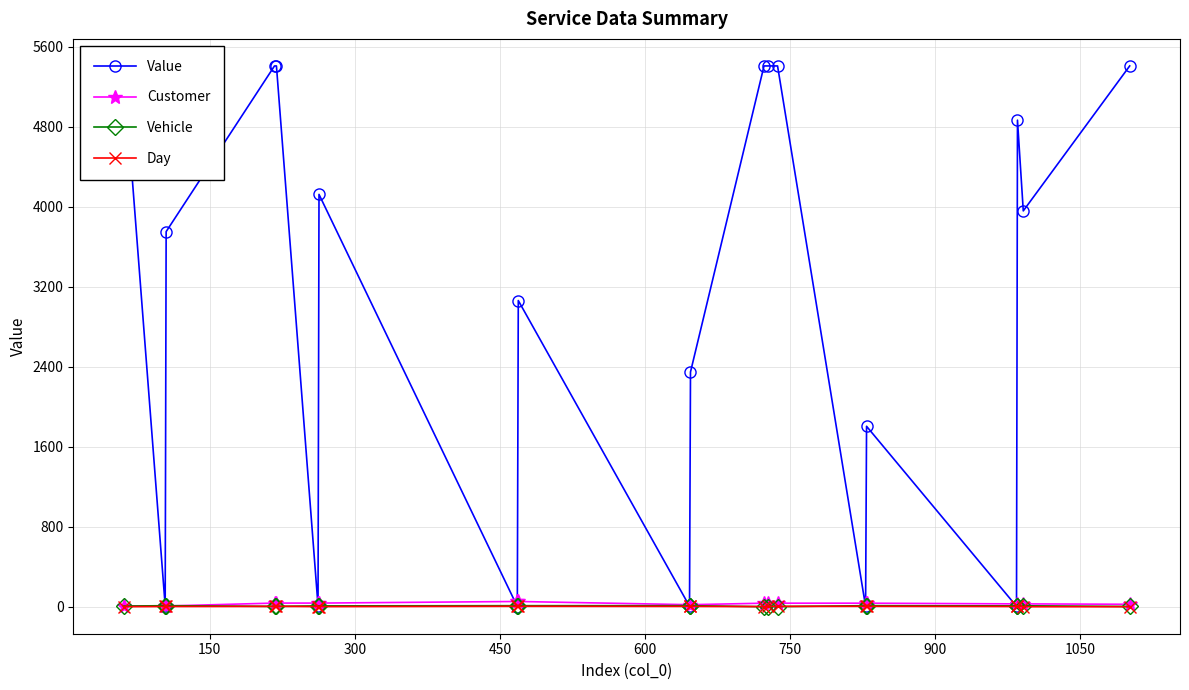

What is the highest value of the Value series?

5406.0